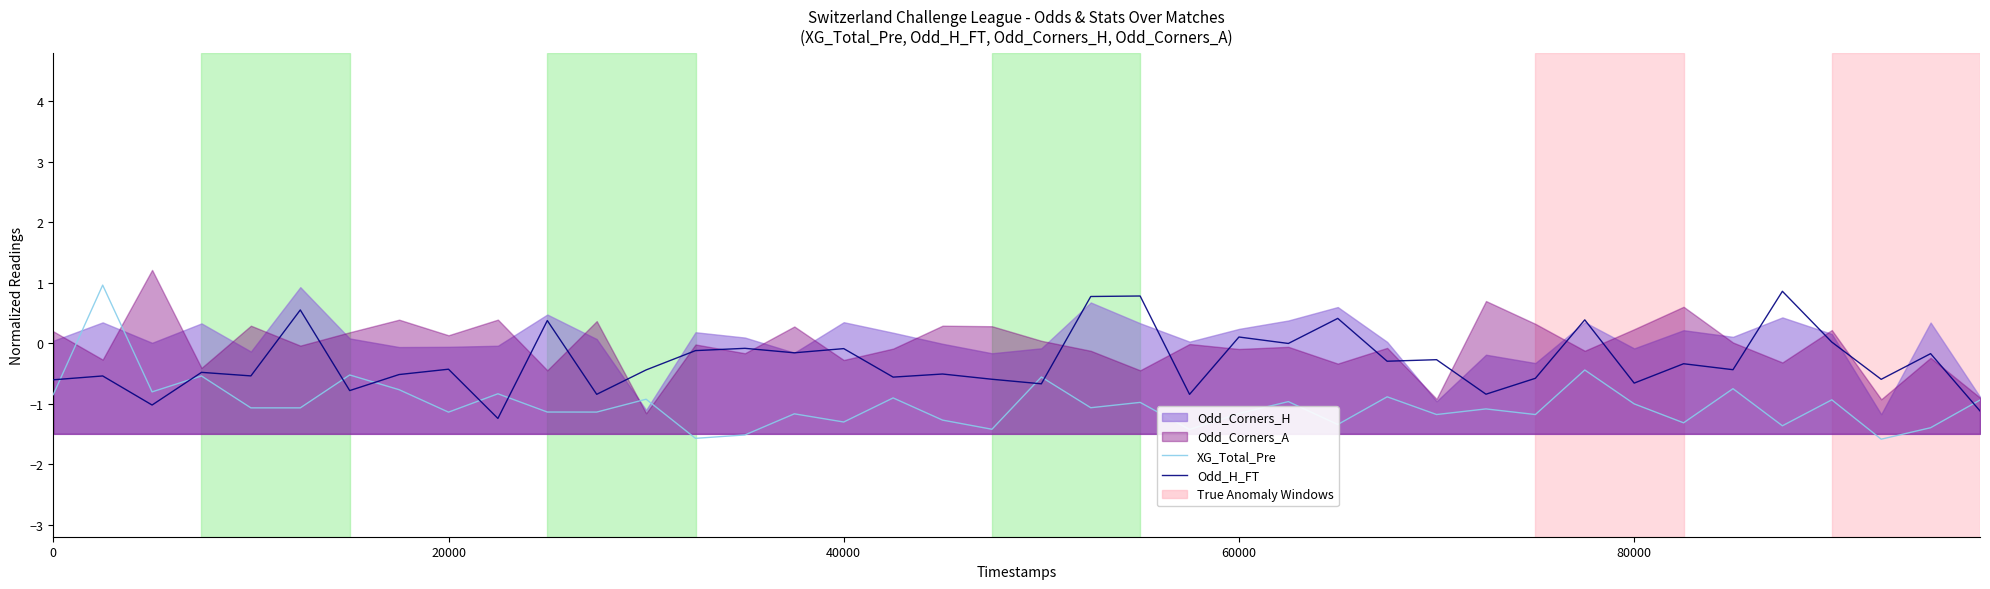

What position from the right is 80000?

8